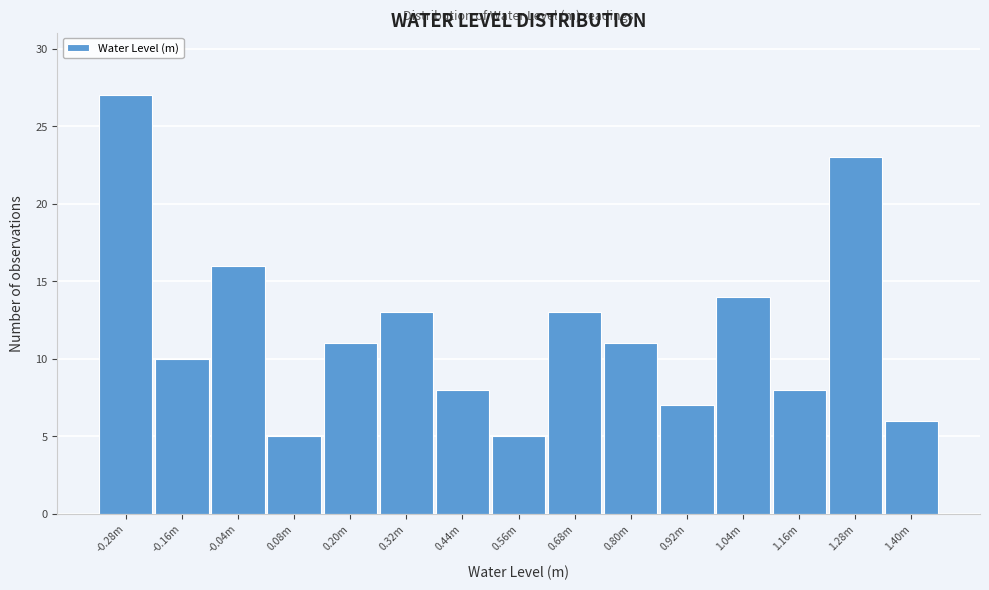

Reading right to left, list all the values displayed in this chart.

1.40m=6	1.28m=23	1.16m=8	1.04m=14	0.92m=7	0.80m=11	0.68m=13	0.56m=5	0.44m=8	0.32m=13	0.20m=11	0.08m=5	-0.04m=16	-0.16m=10	-0.28m=27